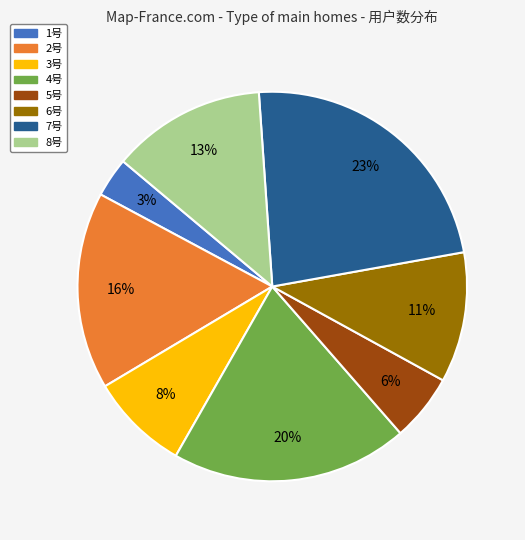

Combined, do 2号 and 3号 account for over 50%?

No